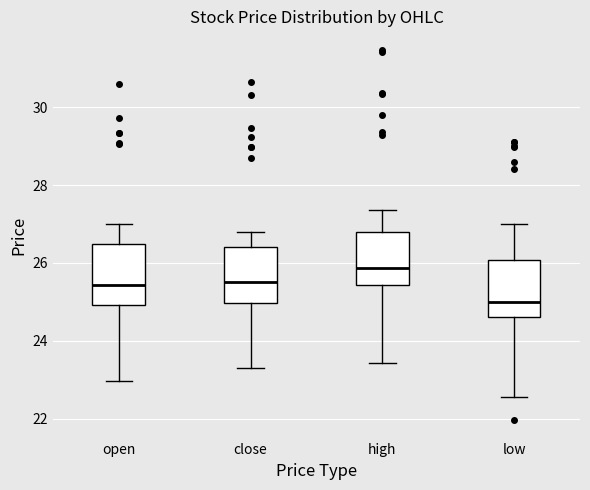

Where is the upper edge of the box for close on the y-axis? The values are not printed on the chart, so give them approximately, as read against the axis.

26.4